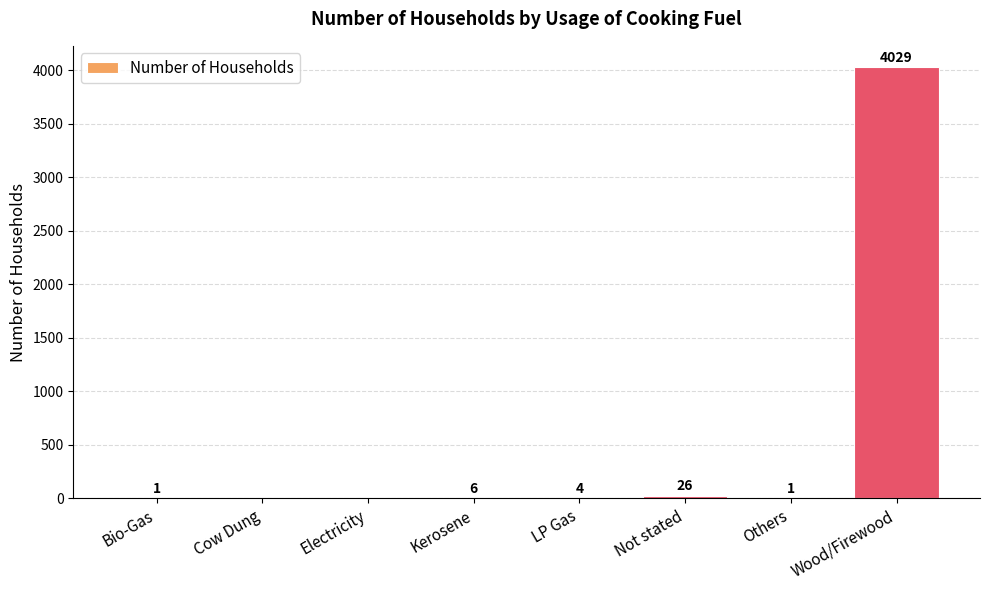

What is the difference between the values at LP Gas and Electricity?

4